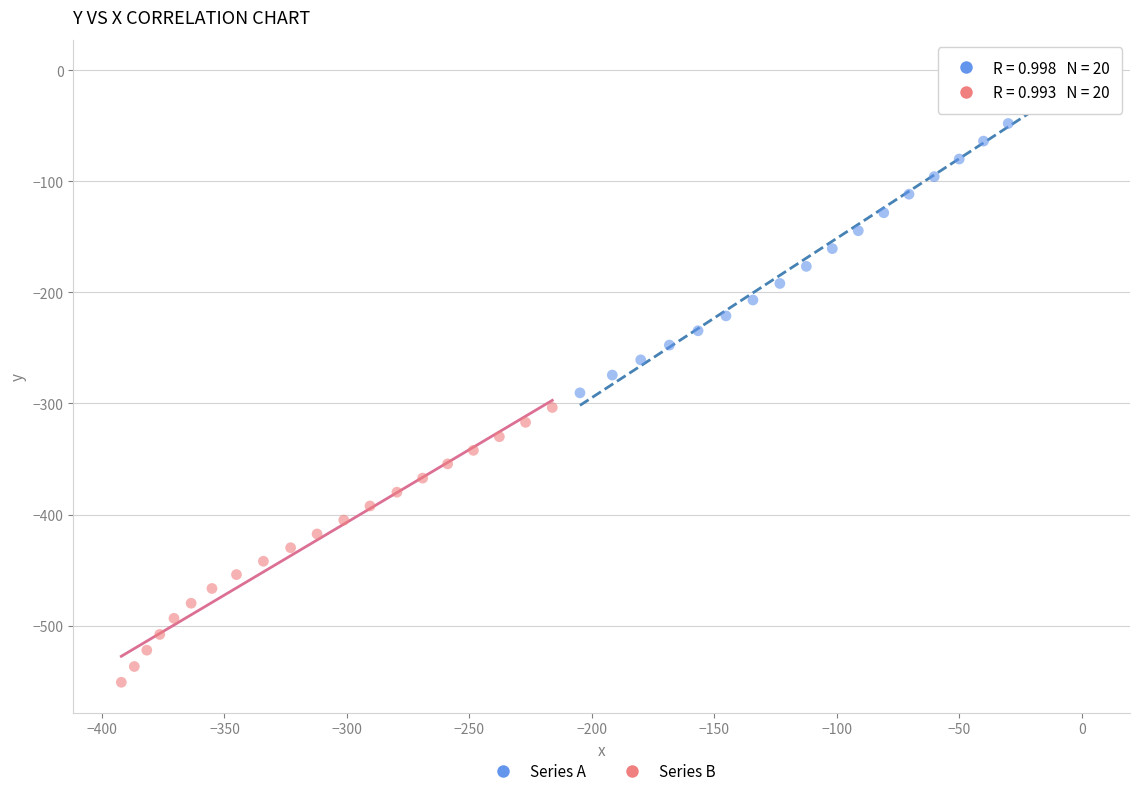

Which series has the widest spread of Y values?

Series A